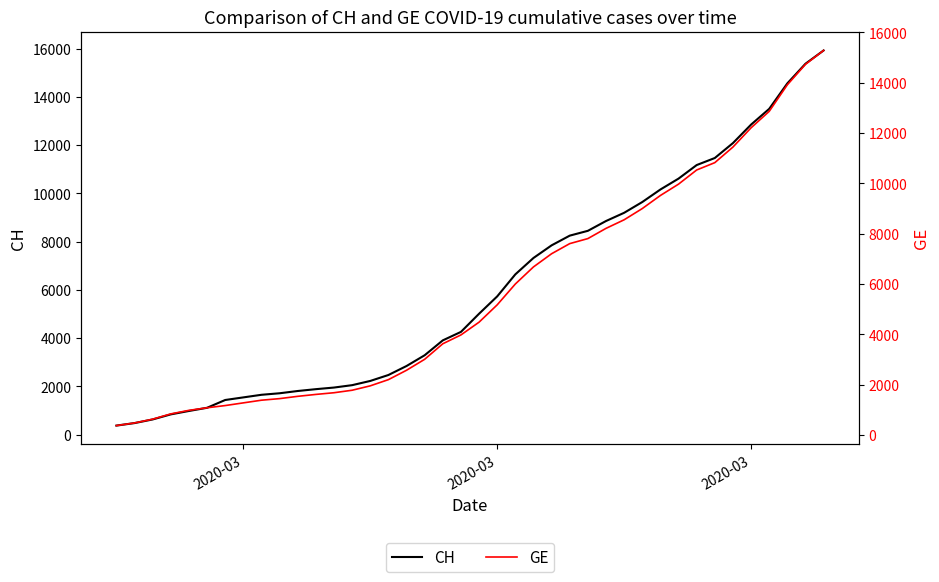

True or false: CH has more than 0 points higher than both neighbors.

False